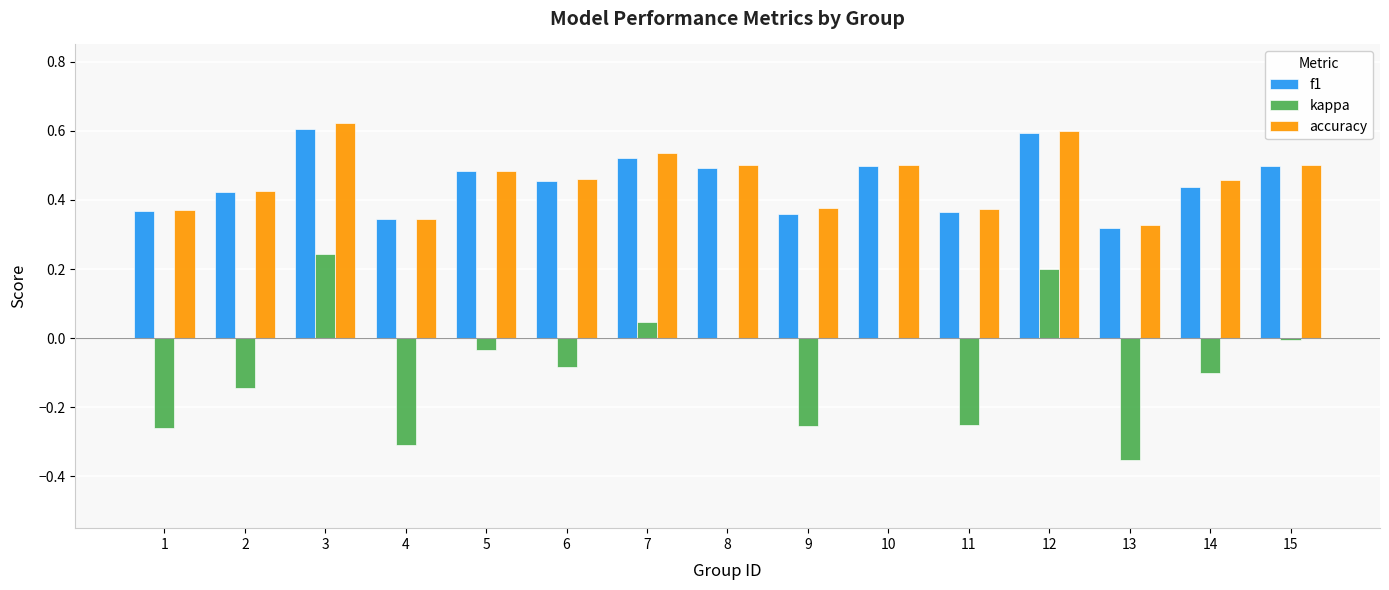

Between 4 and 15, which series saw the biggest shift?

kappa